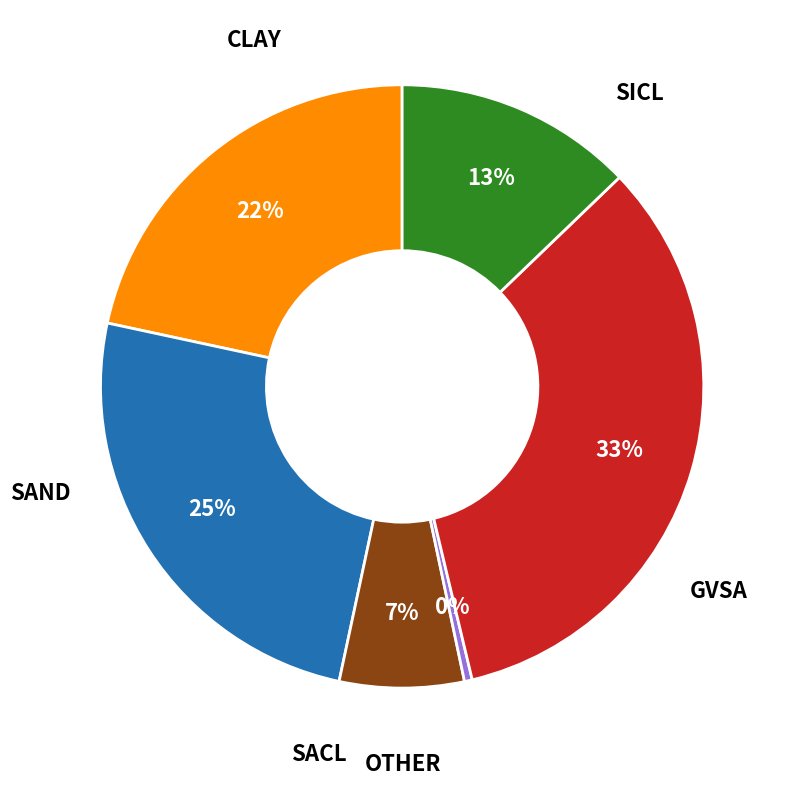

Is there any slice that represents more than half of the pie?

No